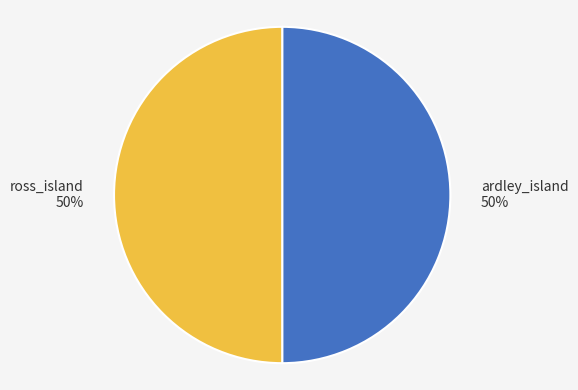

The ardley_island slice represents 50% of the pie. True or false?

True